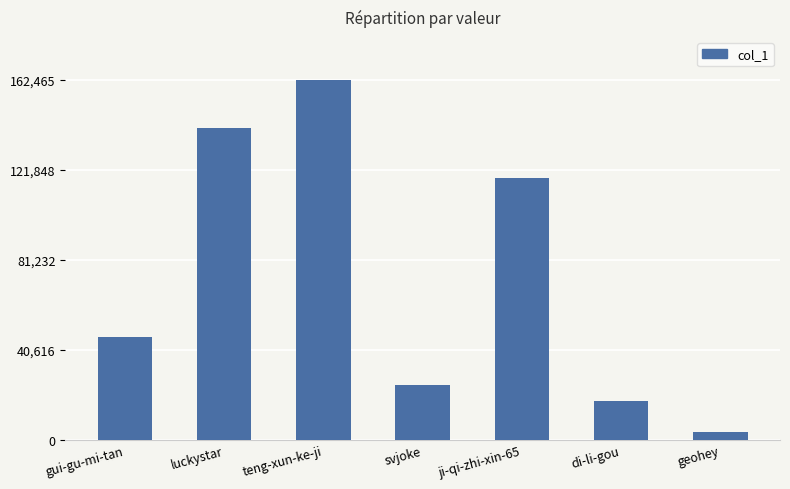

Reading right to left, what are all the values shown in this chart?

3381	17698	118225	24628	162465	140765	46648